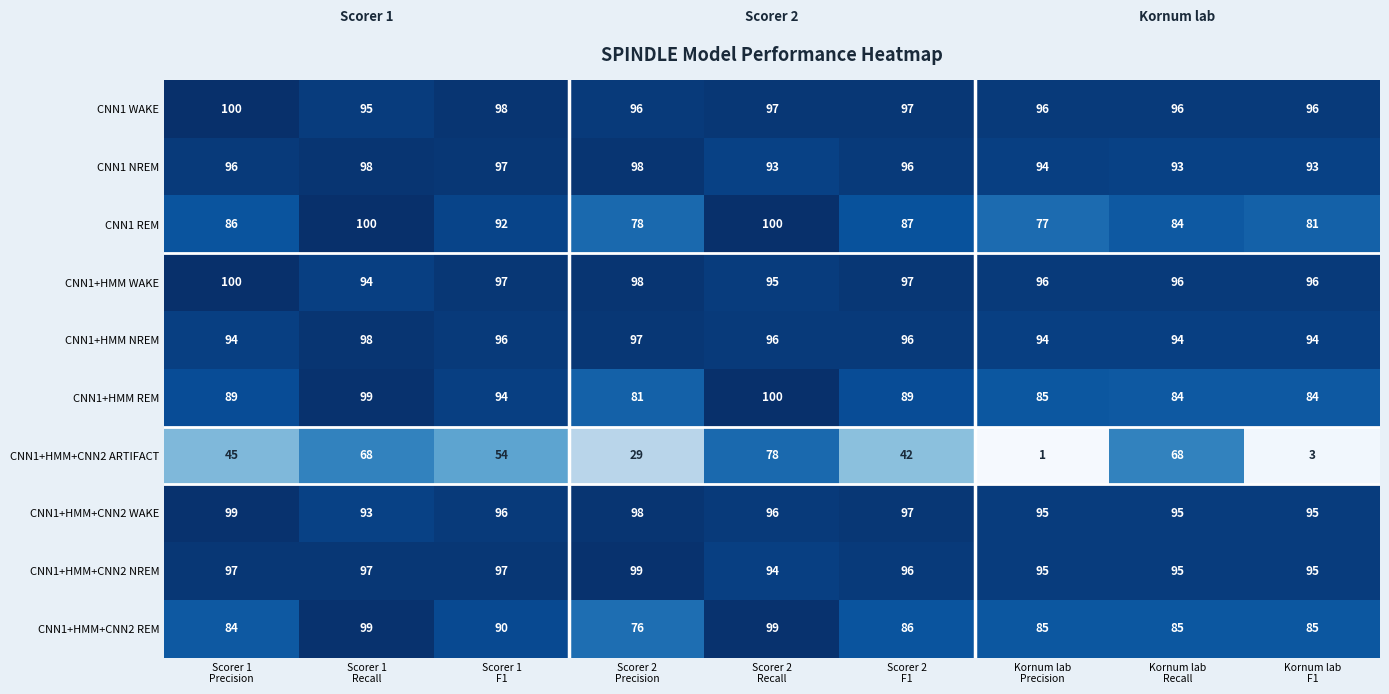

What is the maximum value for CNN1+HMM+CNN2 REM?

99